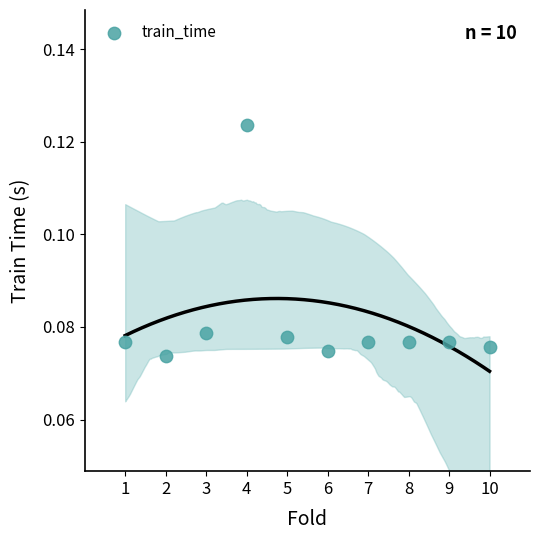

What is the range of X values (max minus min)?

9.0